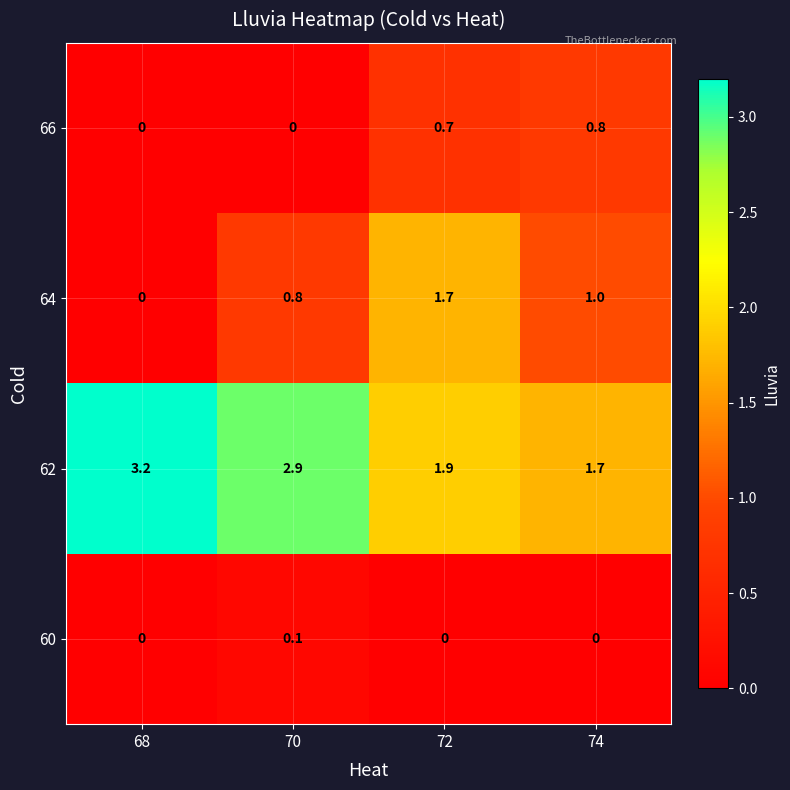

Rank the series at 72 from lowest to highest value.

60, 66, 64, 62